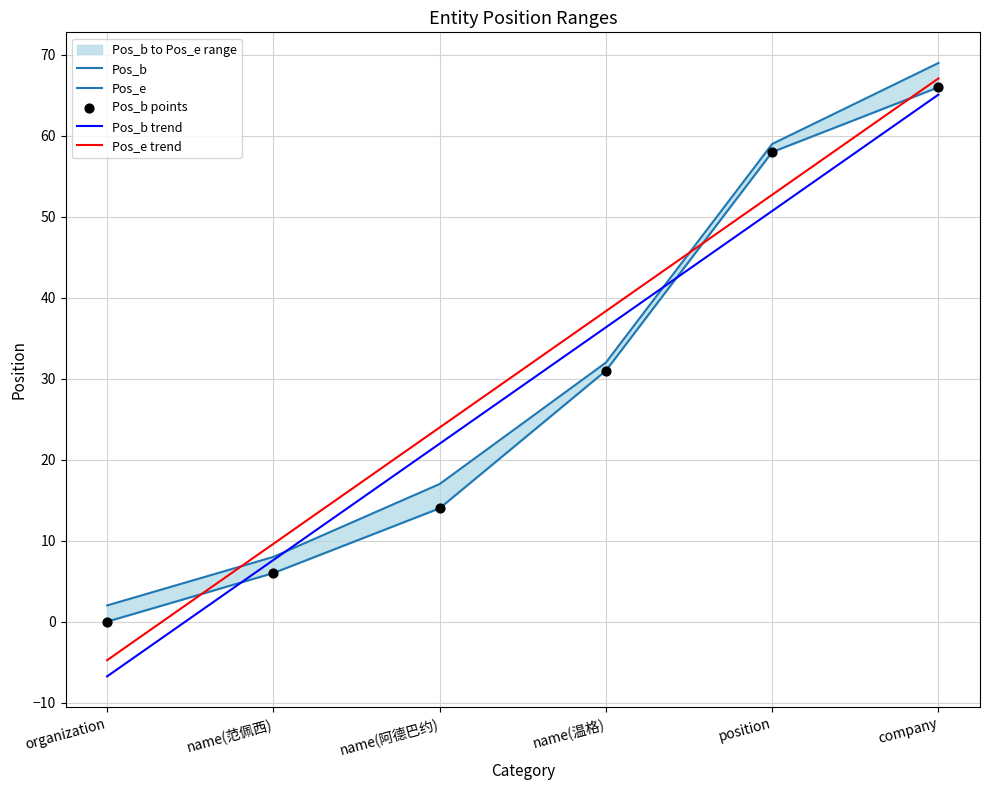

What are all the series names shown in the legend?

Pos_b, Pos_e, Pos_b trend, Pos_e trend, Pos_b points